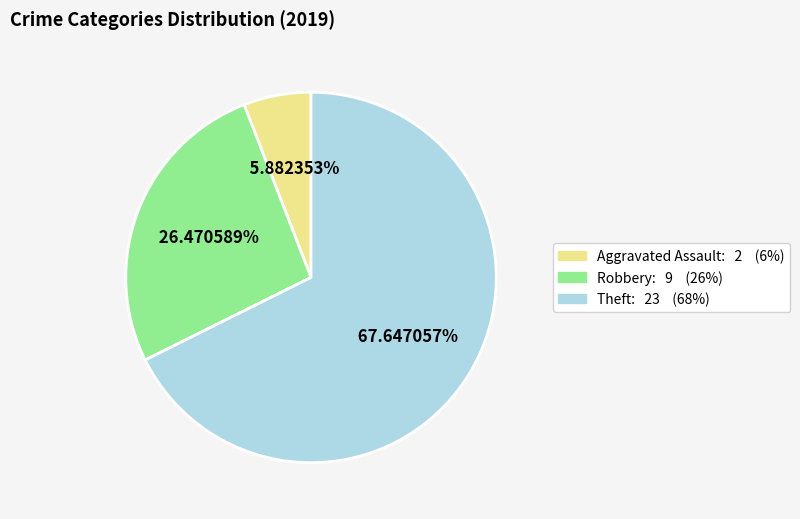

Is there a majority slice in this chart?

Yes